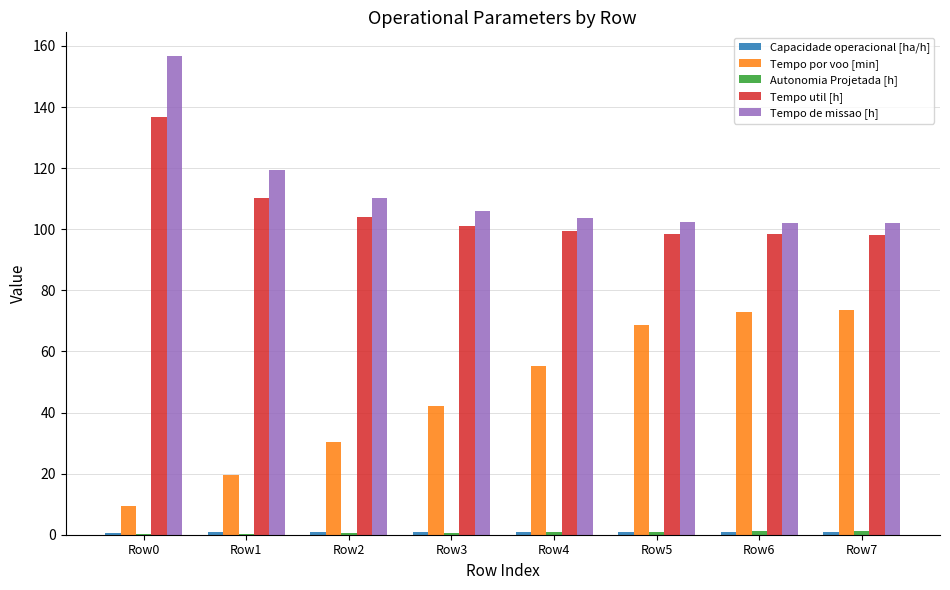

Which series changed the most between Row2 and Row5?

Tempo por voo [min]